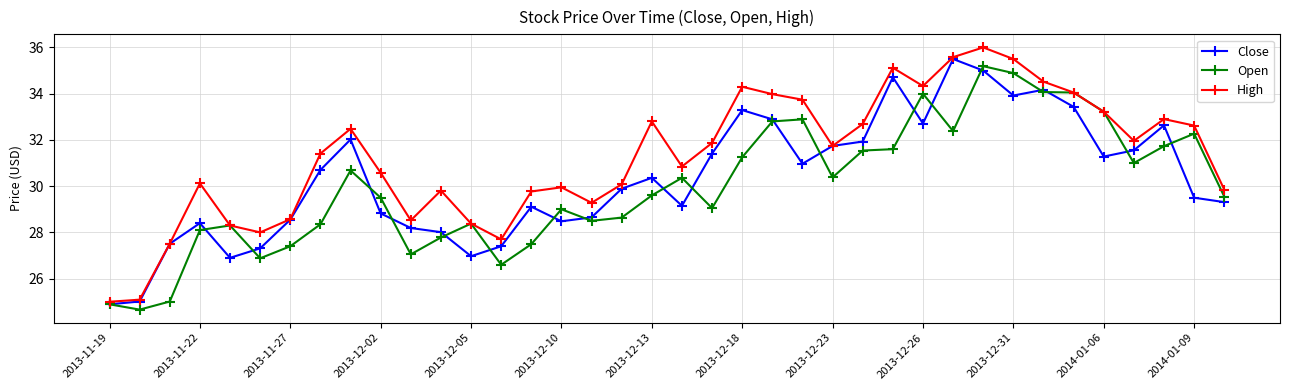

What is the greatest value displayed?

36.0